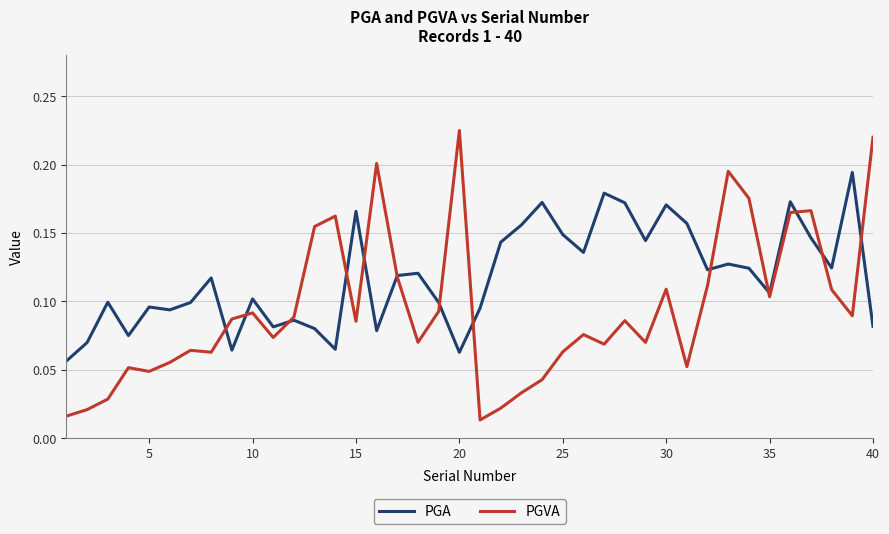

List the series in order of their peak value, highest first.

PGVA, PGA